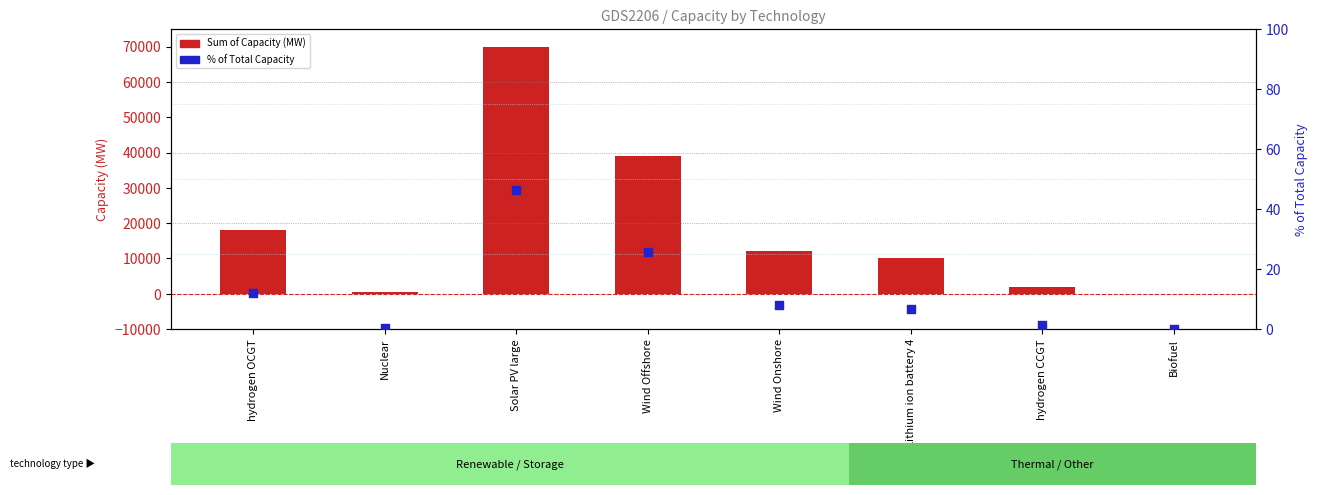

Which series has the largest Y range (max minus min)?

Sum of Capacity